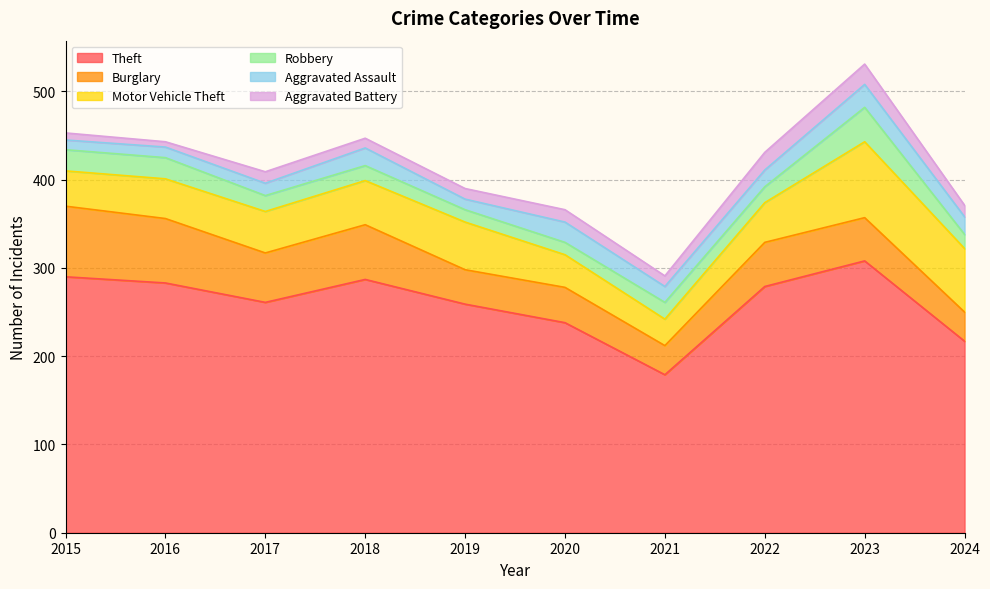

Which series has the largest range (max minus min)?

Theft